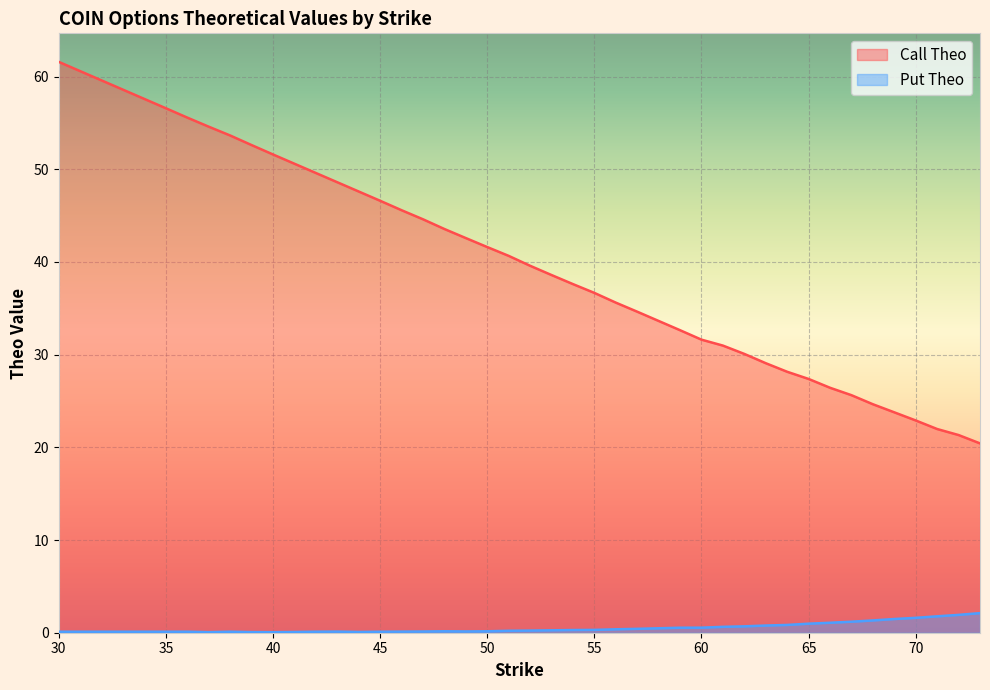

In theo_put, how many points are lower than both neighbors (excluding endpoints)?

4